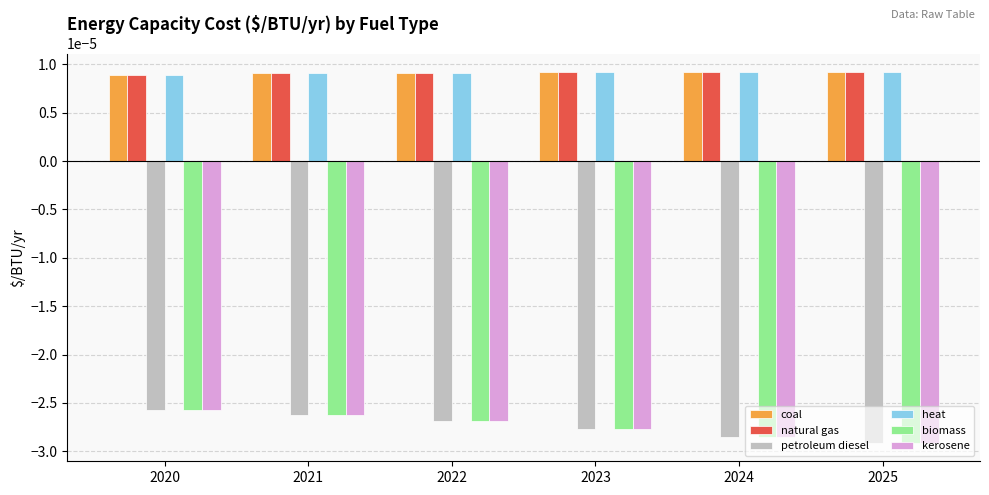

Is the value of petroleum diesel at 2021 greater than the value of coal at 2023?

No